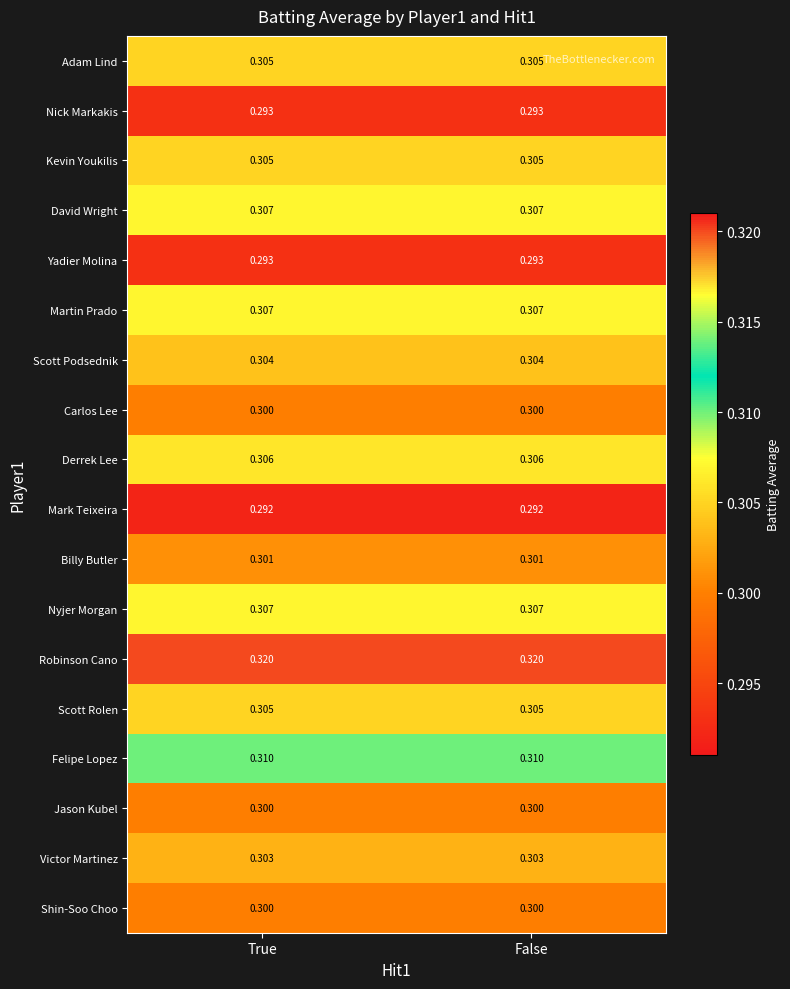

Is the value of Kevin Youkilis at False greater than the value of Nyjer Morgan at True?

No